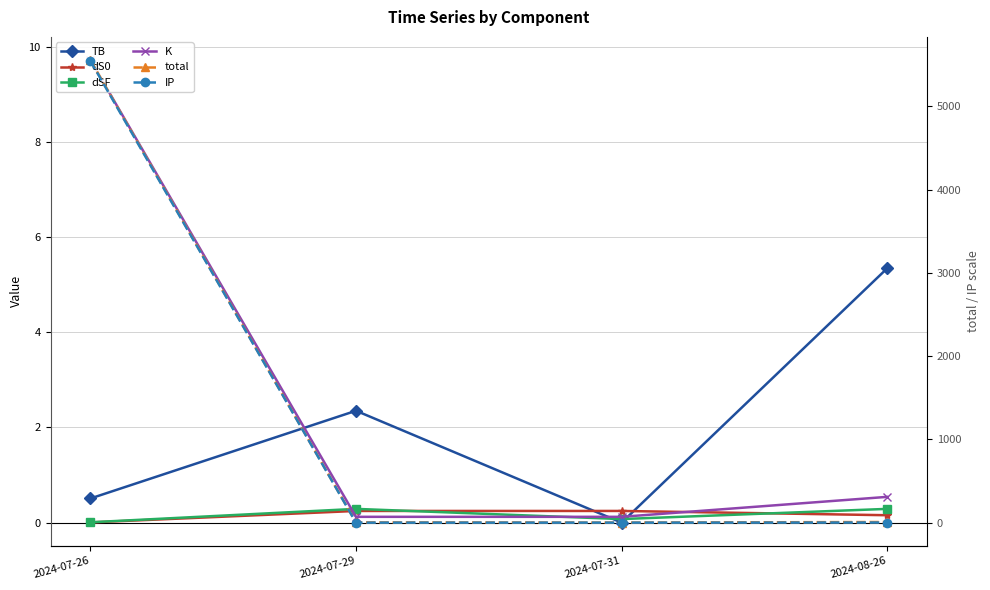

How many categories are shown in the chart?

4